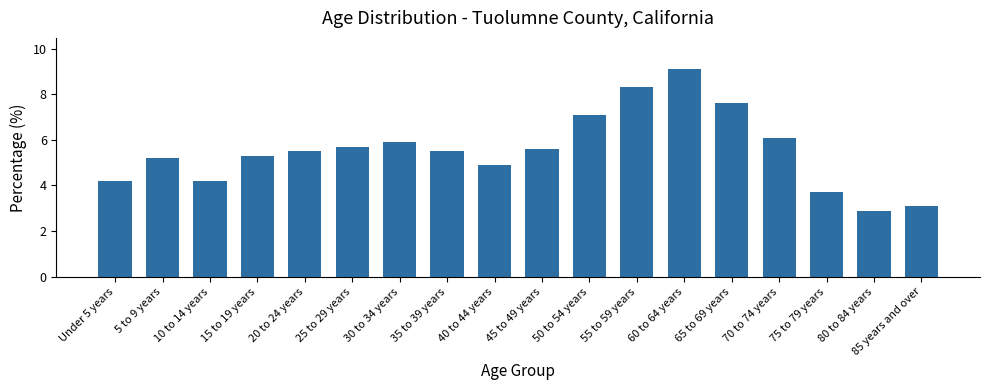

Reading left to right, list all the values displayed in this chart.

Under 5 years=4.2	5 to 9 years=5.2	10 to 14 years=4.2	15 to 19 years=5.3	20 to 24 years=5.5	25 to 29 years=5.7	30 to 34 years=5.9	35 to 39 years=5.5	40 to 44 years=4.9	45 to 49 years=5.6	50 to 54 years=7.1	55 to 59 years=8.3	60 to 64 years=9.1	65 to 69 years=7.6	70 to 74 years=6.1	75 to 79 years=3.7	80 to 84 years=2.9	85 years and over=3.1